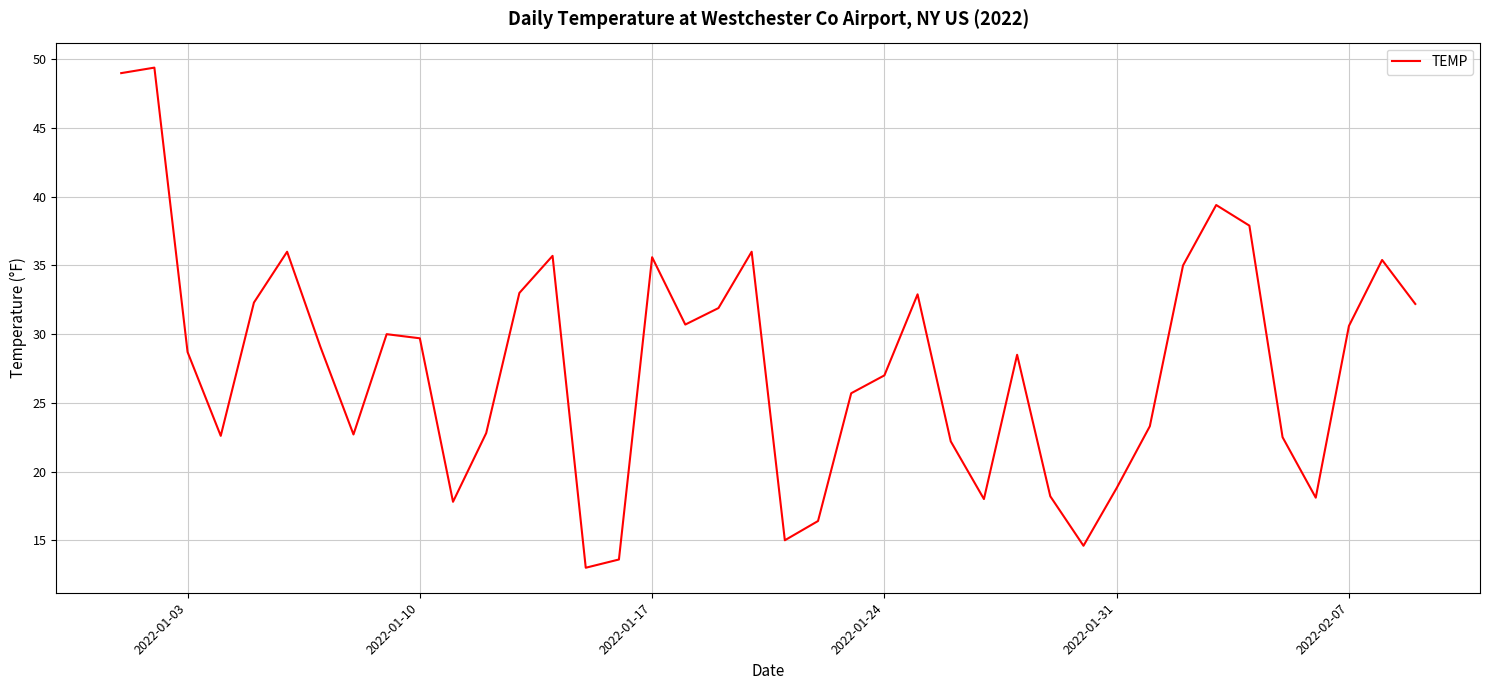

What is the difference between the maximum and minimum values?

36.4